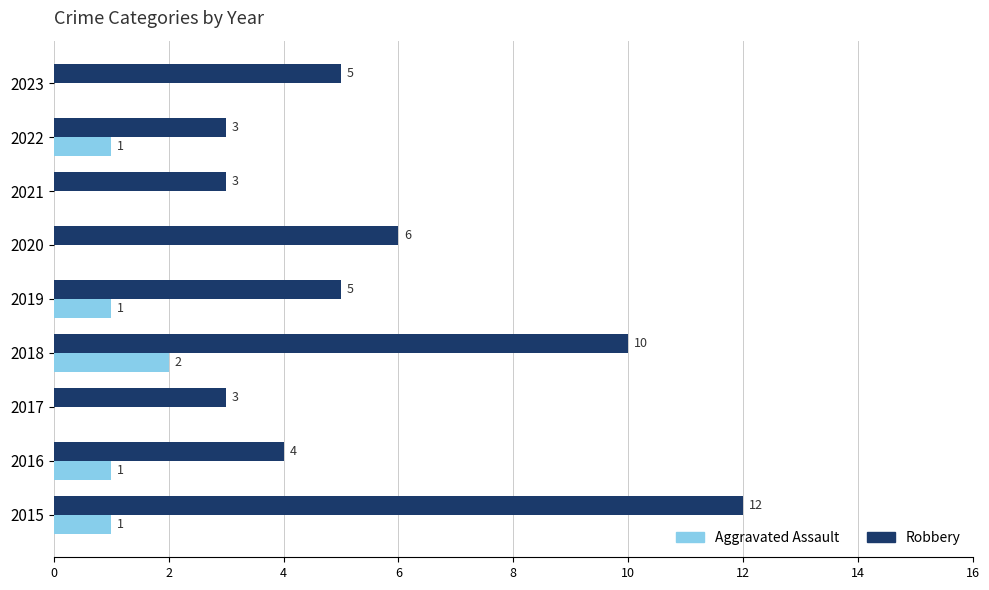

The Aggravated Assault series shows -1 at 2023. True or false?

False